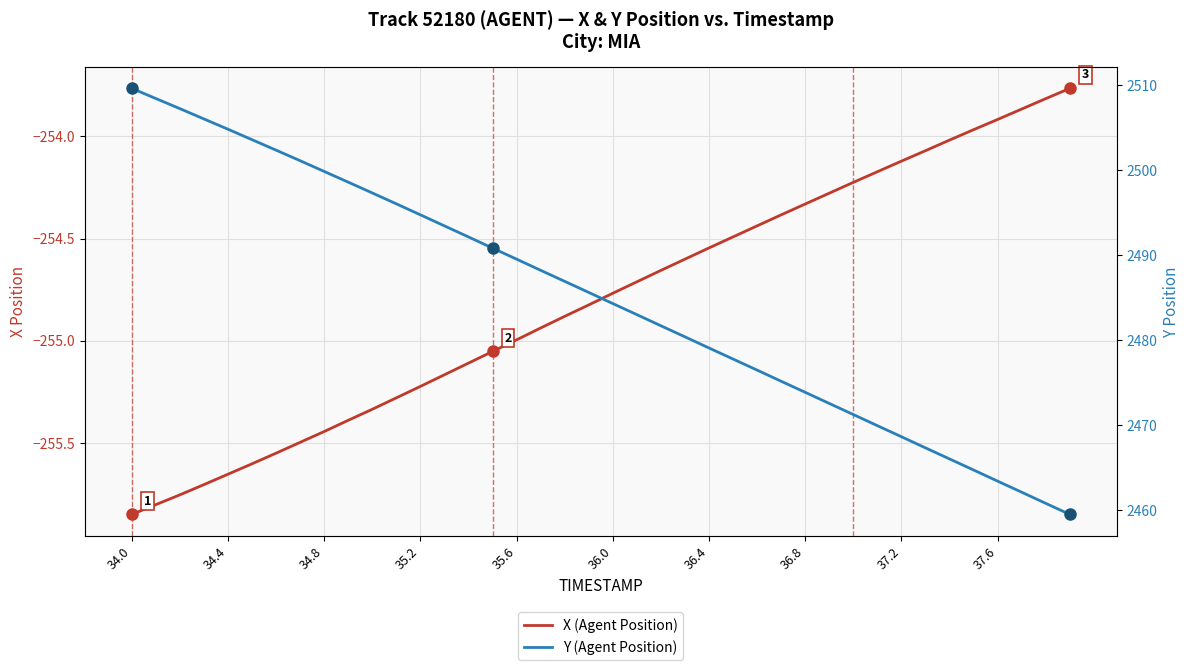

What are all the series names shown in the legend?

X (Agent Position), Y (Agent Position)